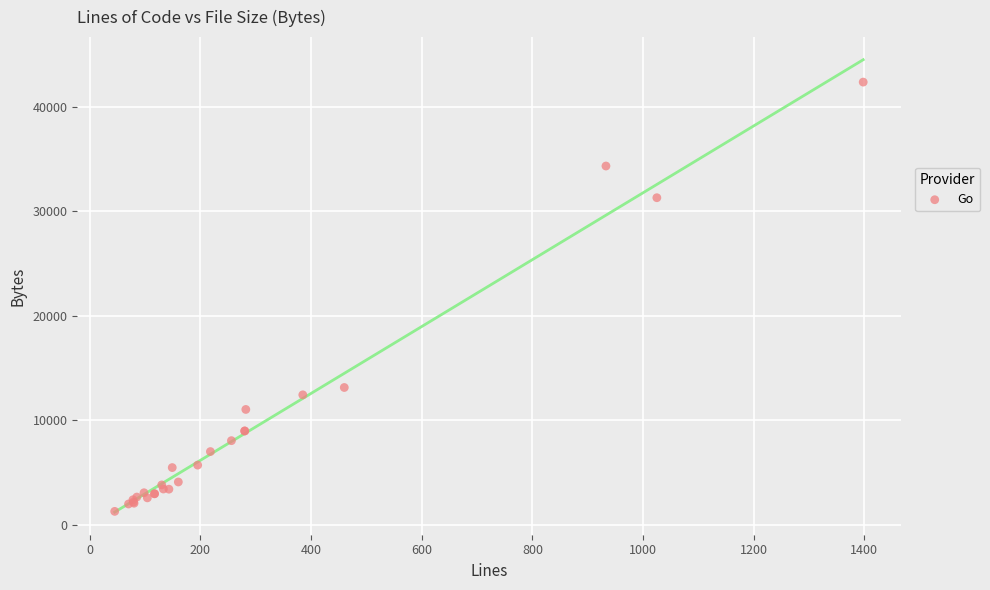

What Y value in the scatter plot is closest to 21821?

13135